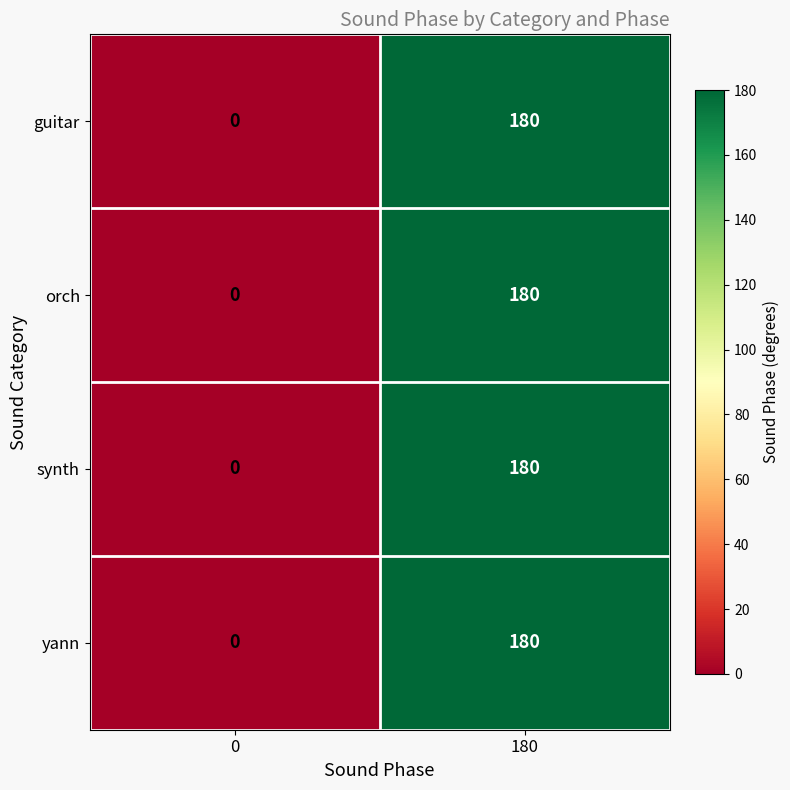

Count the number of categories in the chart.

2